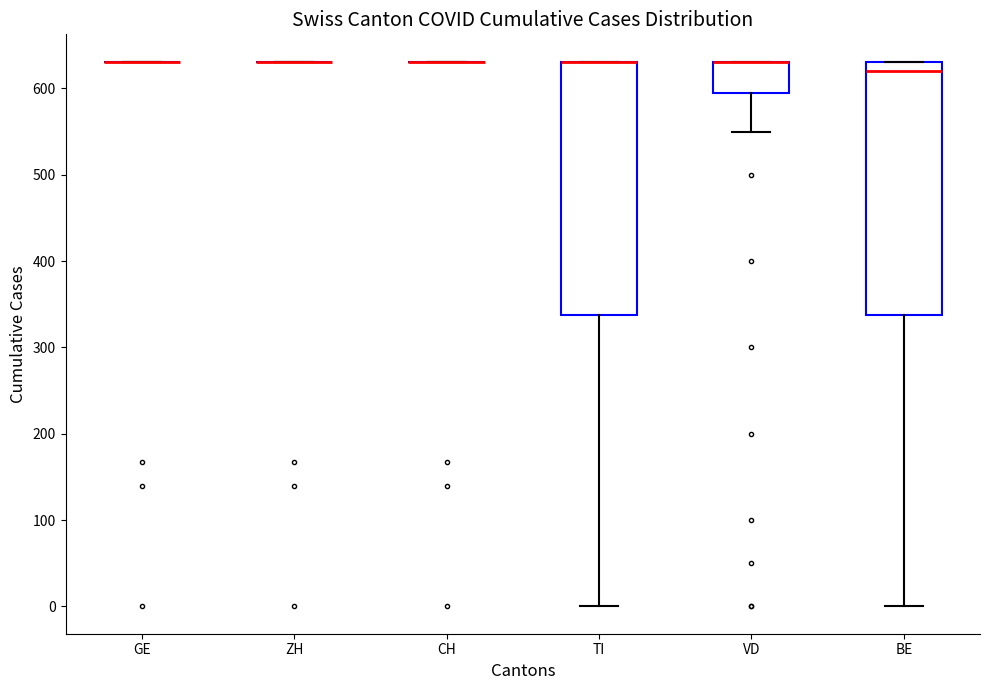

Reading left to right, read every box against the y-axis: the position of its median line, the range the box covers, and the ends of its whiskers. The values are not printed on the chart, so give them approximately, as read against the axis.

GE: box collapsed to a line at 630, whiskers 630 to 630
ZH: box collapsed to a line at 630, whiskers 630 to 630
CH: box collapsed to a line at 630, whiskers 630 to 630
TI: median 630 (drawn on the box's upper edge), box 340 to 630, whiskers 0 to 630
VD: median 630 (drawn on the box's upper edge), box 600 to 630, whiskers 550 to 630
BE: median 620, box 340 to 630, whiskers 0 to 630